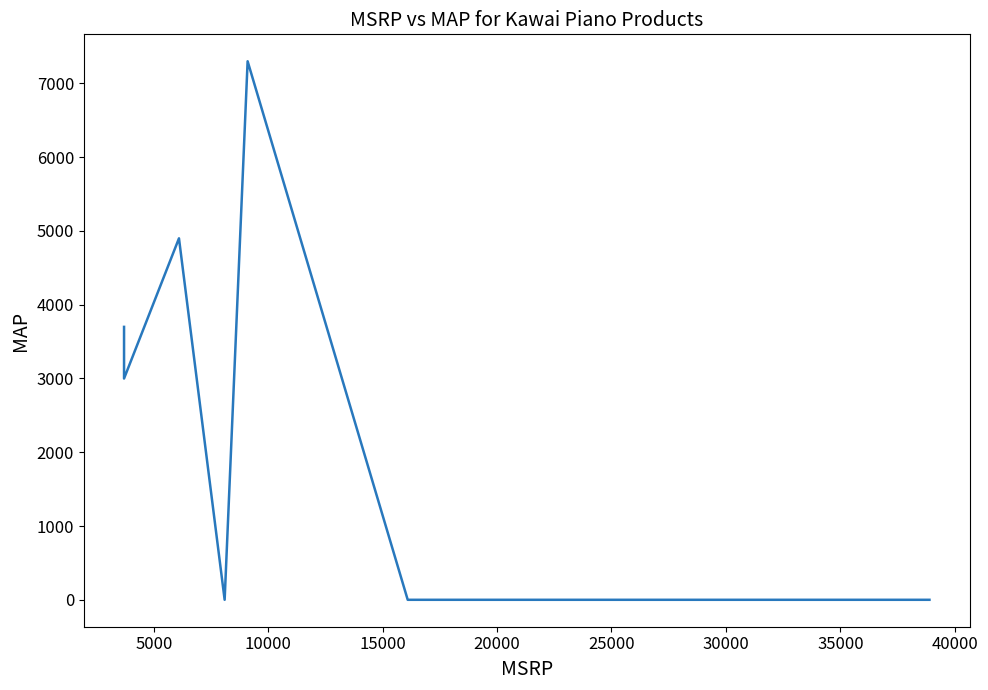

Is it true that the value at 5000 is 4076?

False